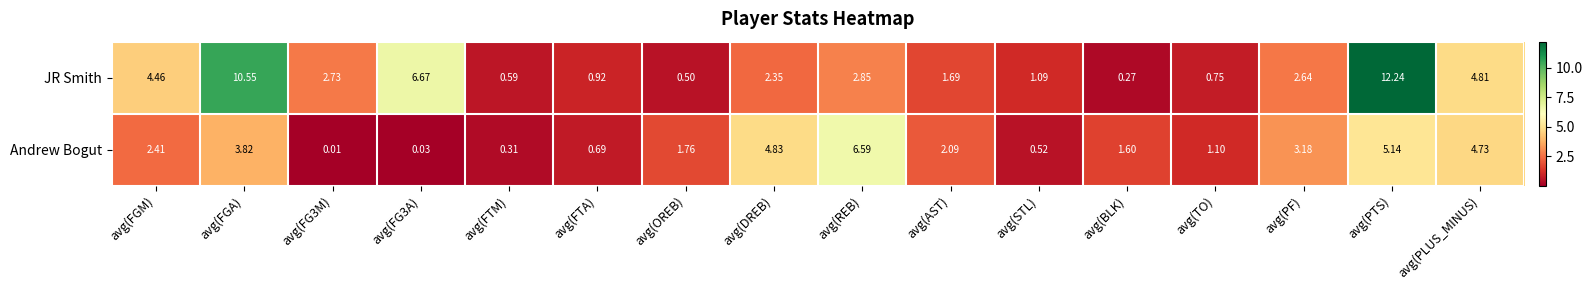

Which label corresponds to the smallest value in the chart?

avg(FG3M)